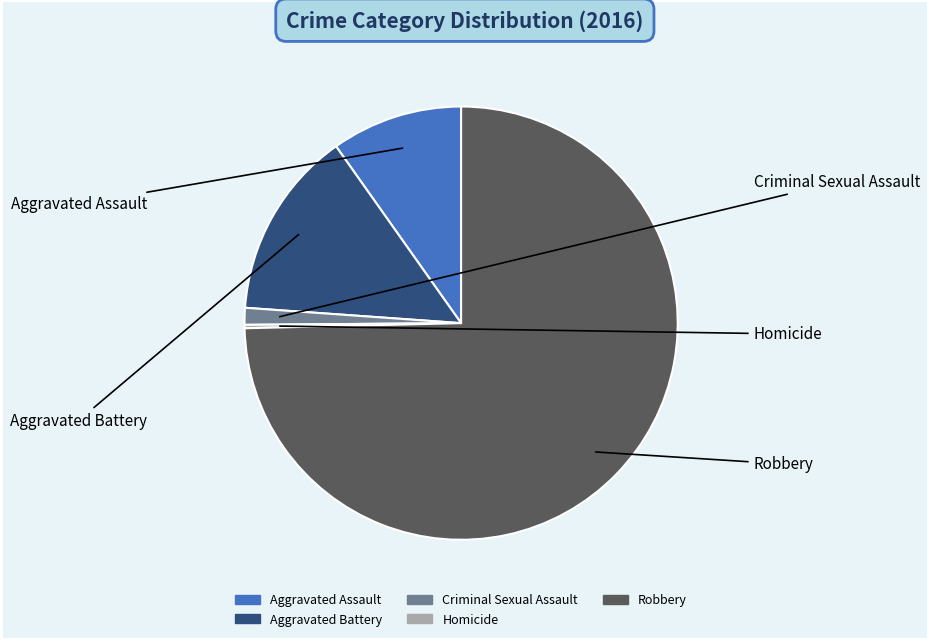

Which category has the biggest portion of the pie?

Robbery